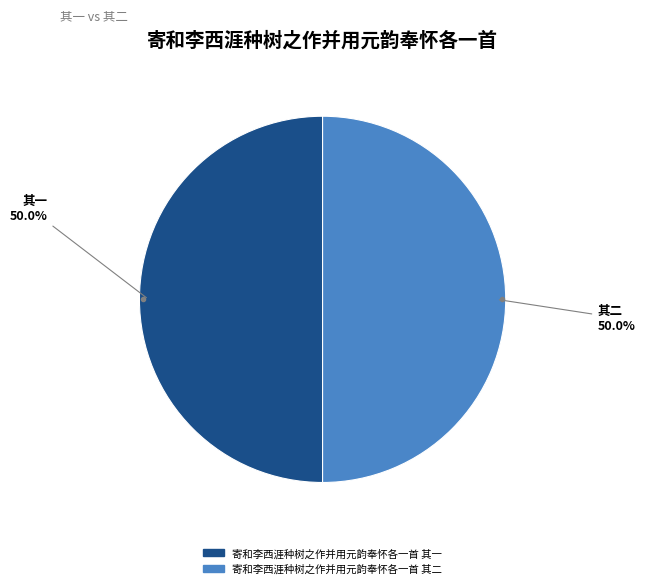

Count the number of slices in the pie.

2